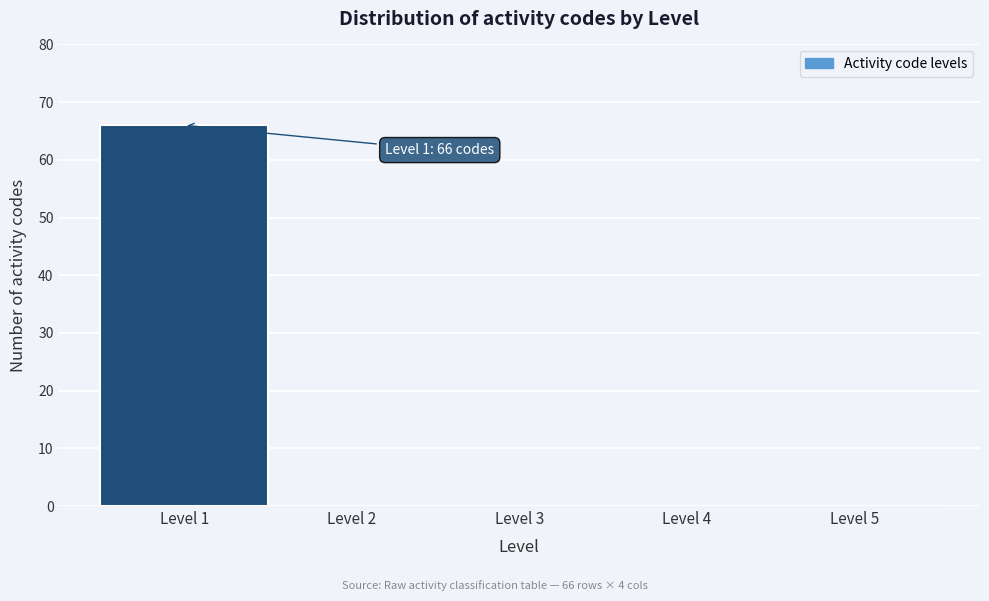

Over which range of the x-axis is the bar tallest?

0.5 to 1.5